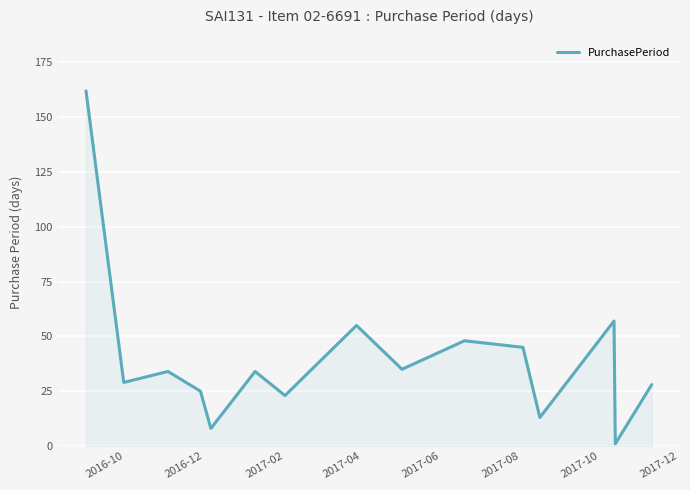

What is the greatest value displayed?

162